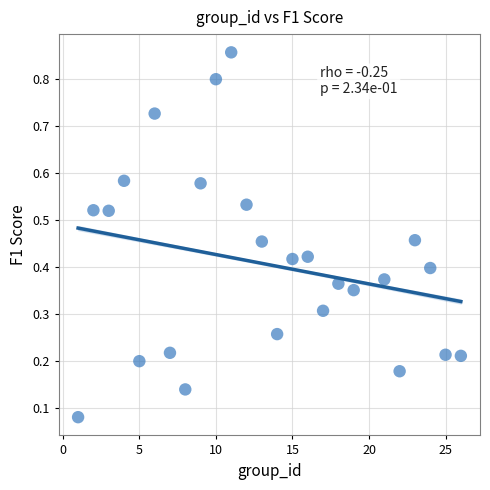

What is the range of X values (max minus min)?

25.0